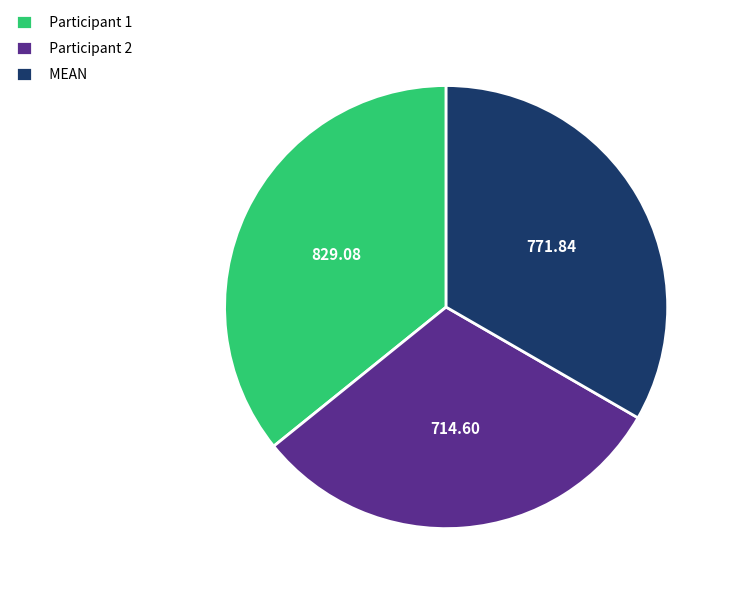

Between MEAN and Participant 2, which is larger?

MEAN